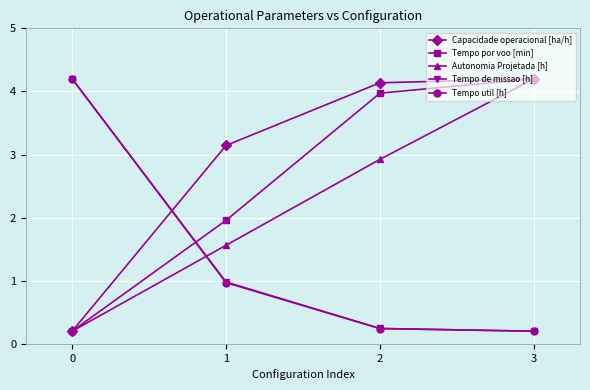

What is the difference between the highest and lowest values at 2?

3.9